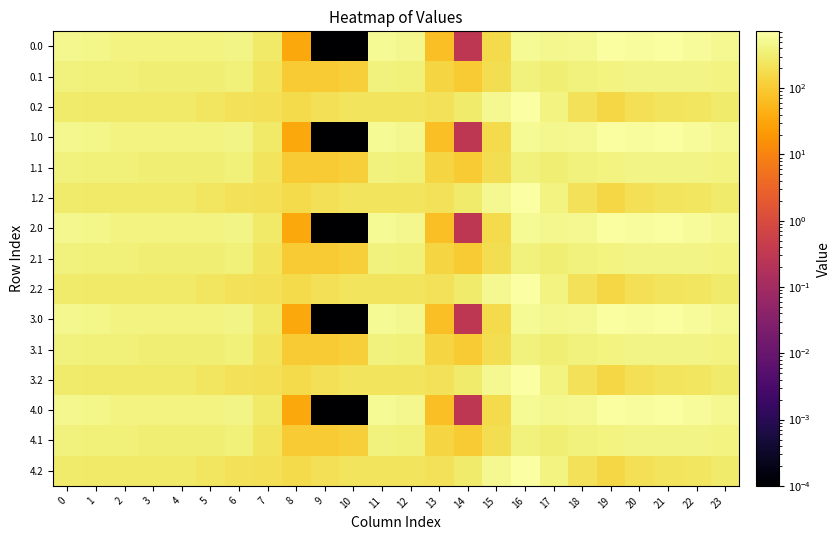

What is the difference between the highest and lowest values at 17?

153.6